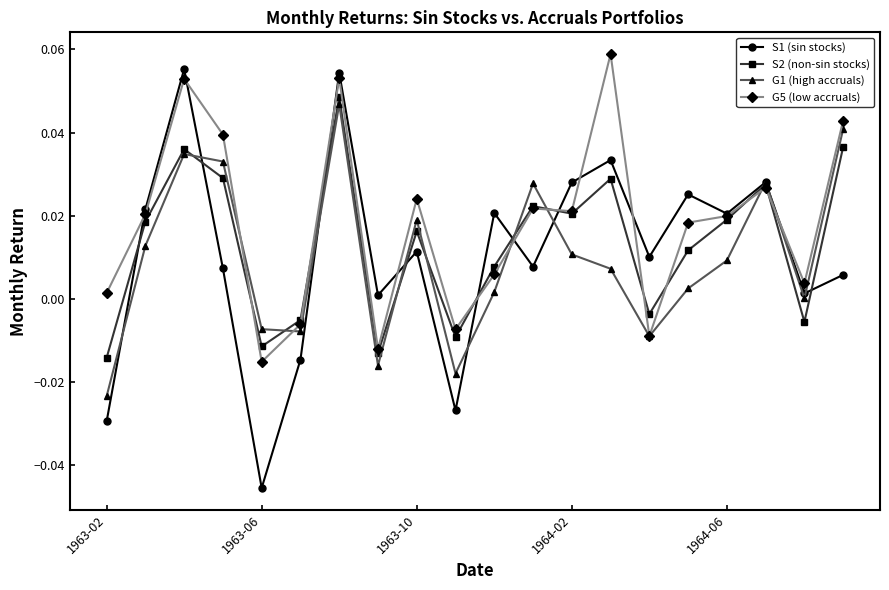

How many negative values does the S2 (non-sin stocks) series have?

7